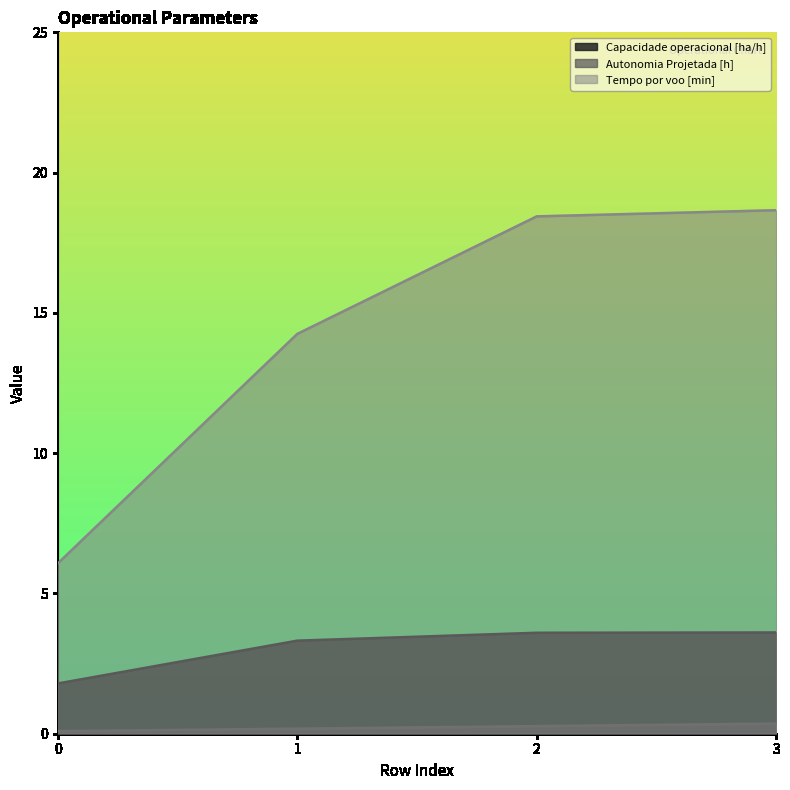

Does the chart have visible grid lines?

No